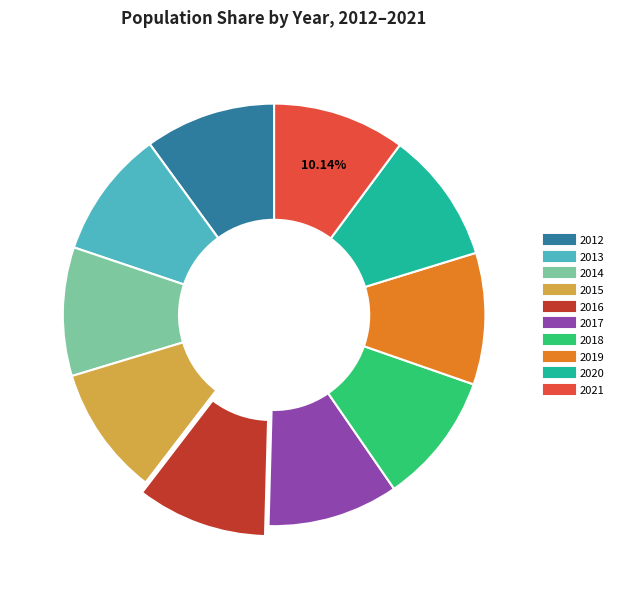

To the nearest percent, what is the combined percentage of 2014 and 2017?

20%